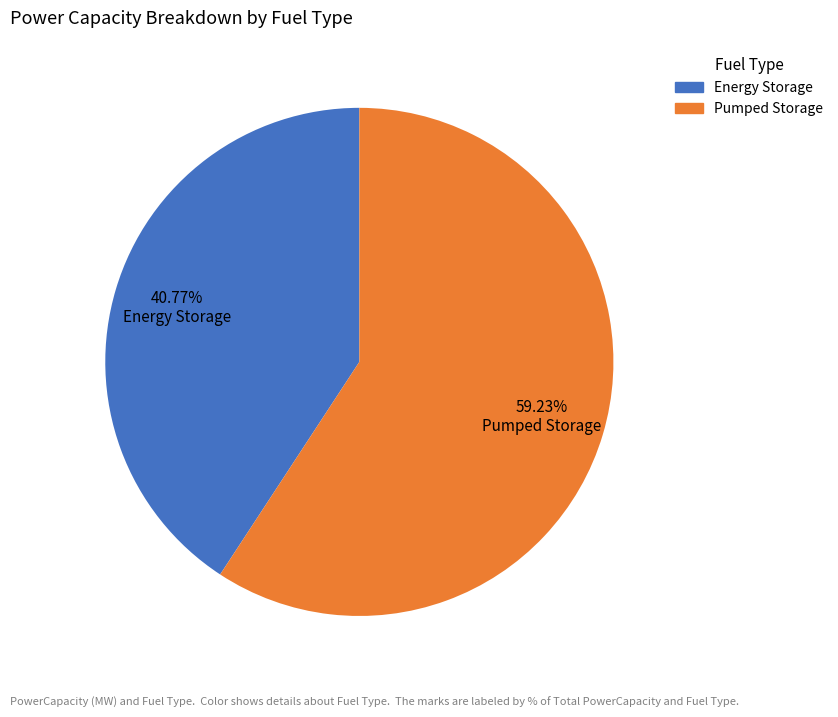

Does any single category account for the majority?

Yes